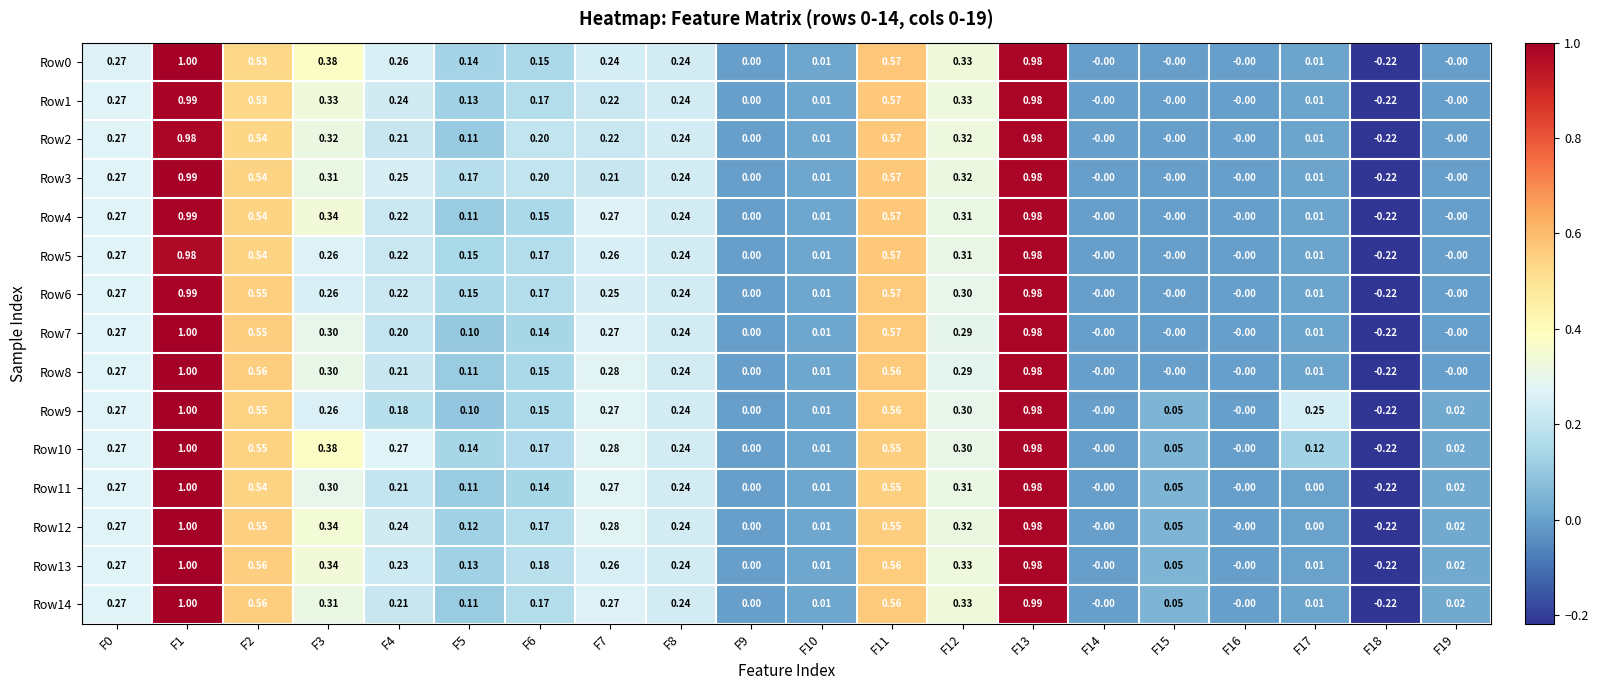

Is the value of Row8 at F11 greater than the value of Row13 at F16?

Yes